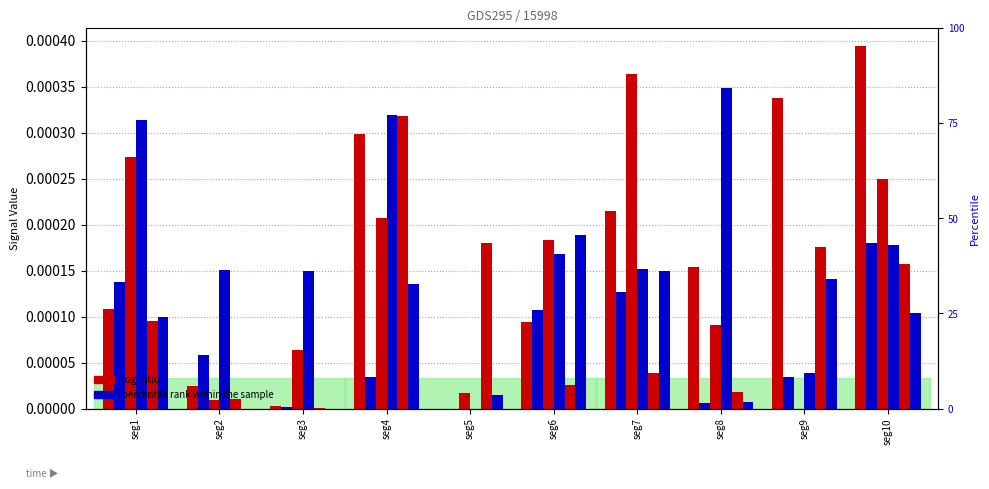

Is it true that Signal Value 25 equals 0.0 at seg2?

False